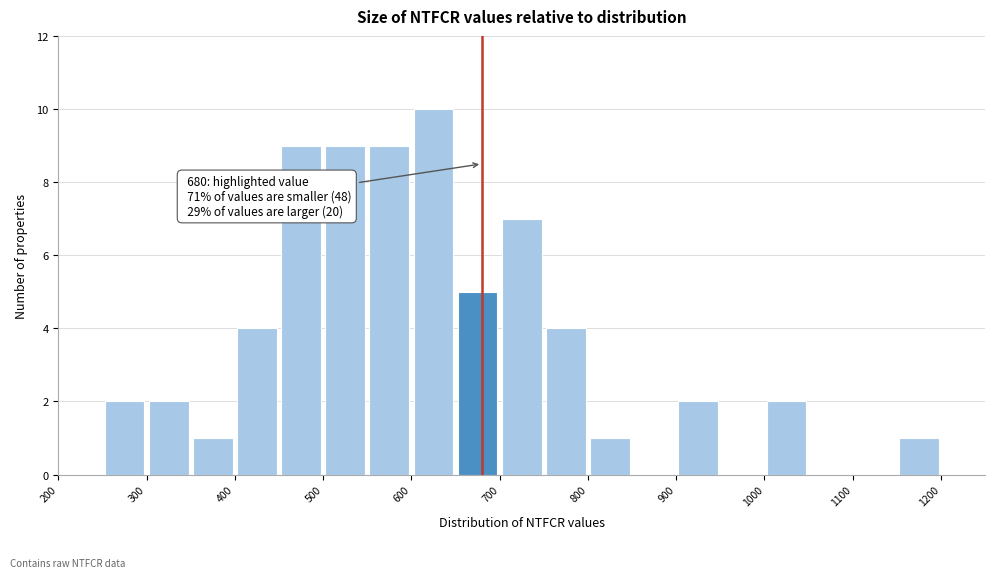

Over which range of the x-axis is the bar tallest?

600 to 650